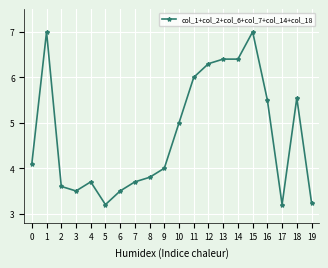

Which has a higher value, 1 or 17?

1